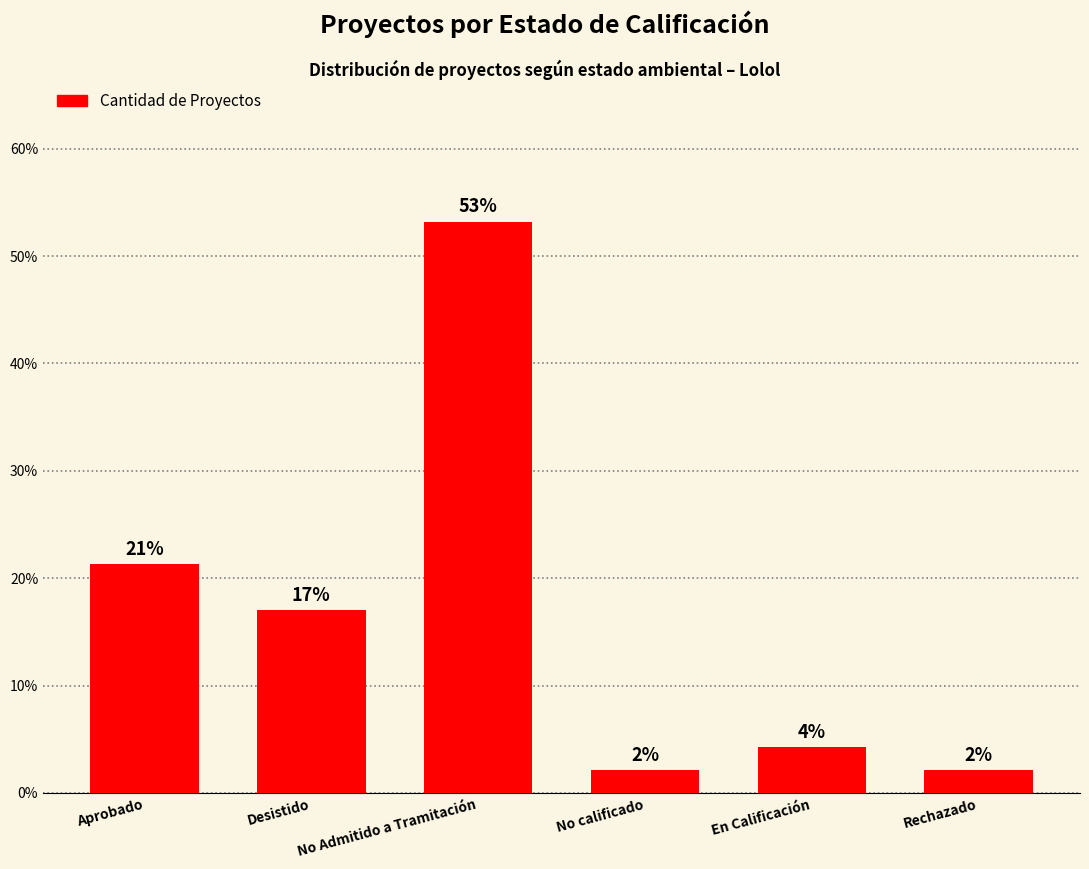

Is it true that the value at Desistido is 27.7?

False